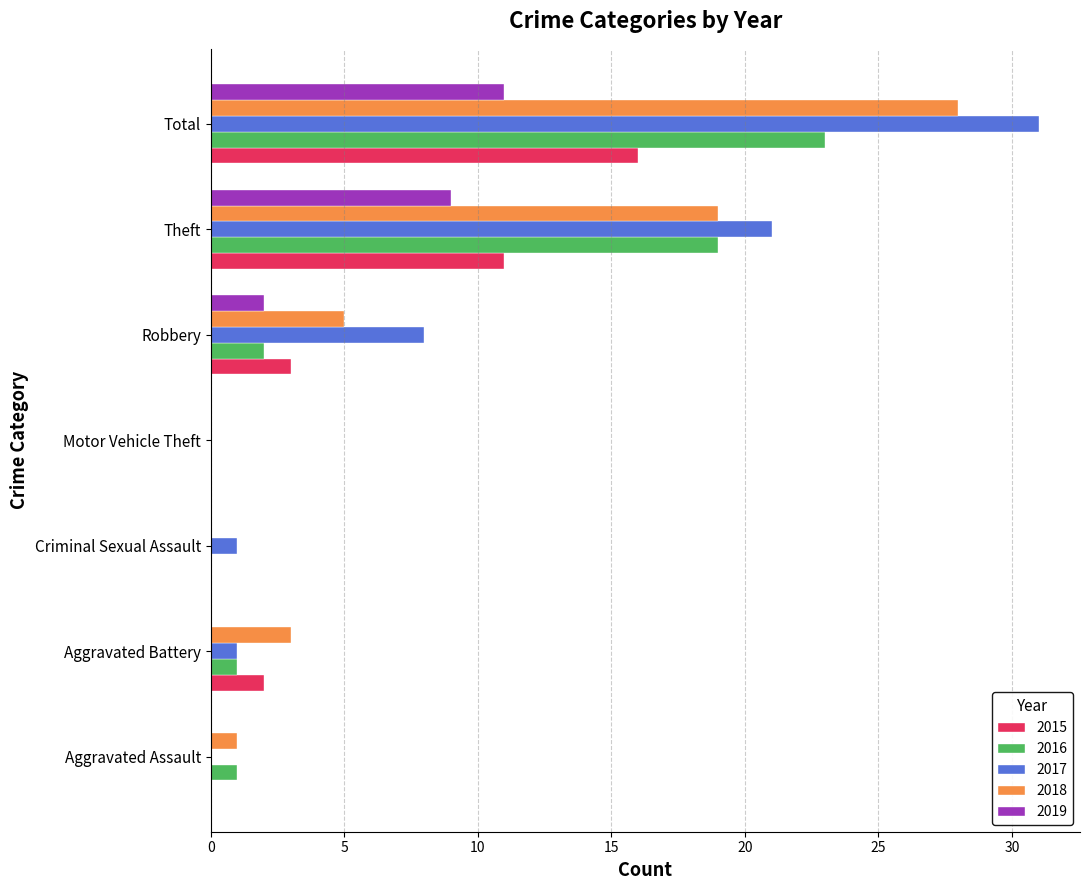

Which label corresponds to the largest value in the chart?

Total